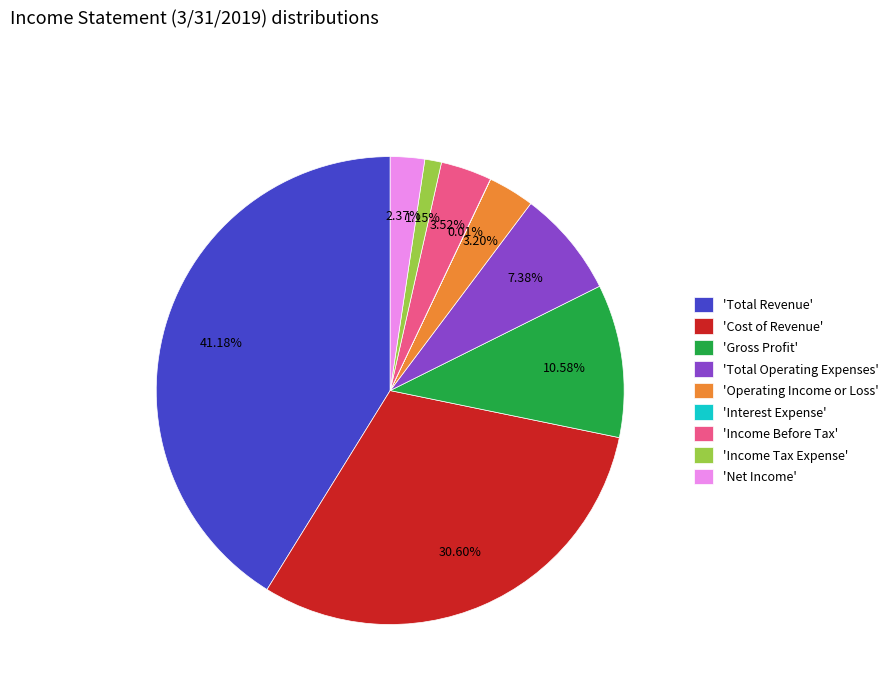

Does 'Cost of Revenue' account for over 50% of the chart?

No